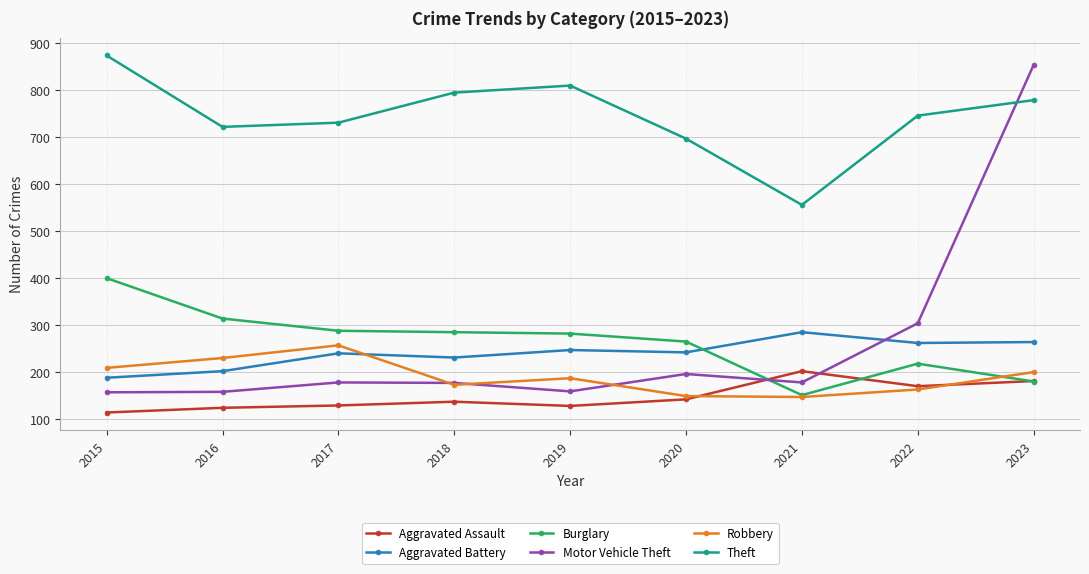

Where is the first local maximum for Robbery?

2017